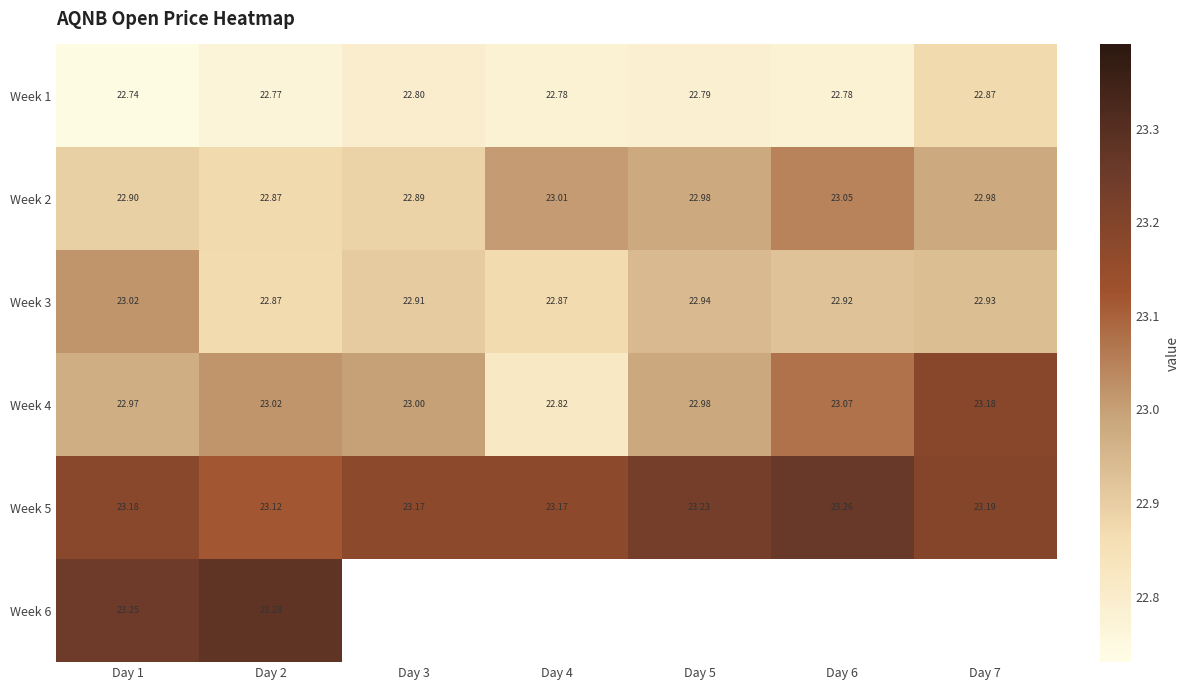

Is the value of Week 3 at Day 5 greater than the value of Week 4 at Day 6?

No